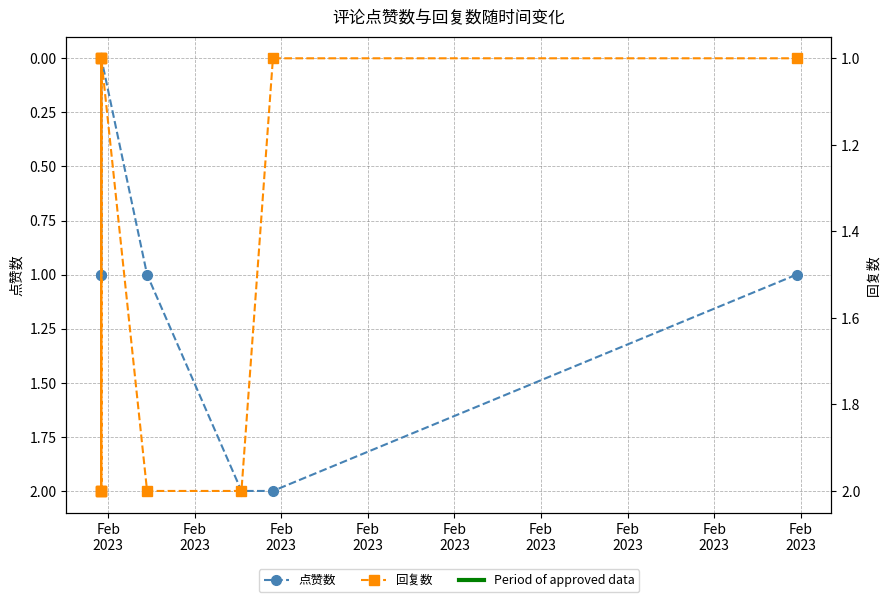

The value of 点赞数 at Feb
2023 is 1. True or false?

False